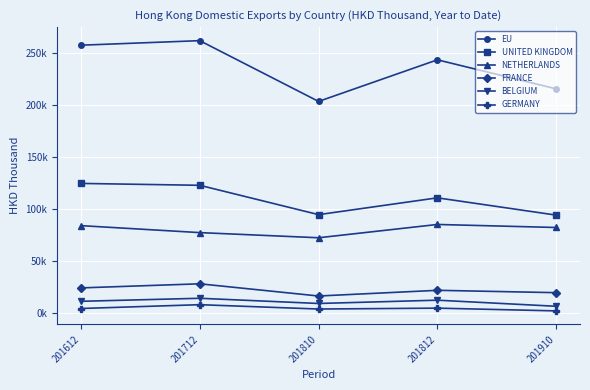

Which series has the largest range (max minus min)?

EU